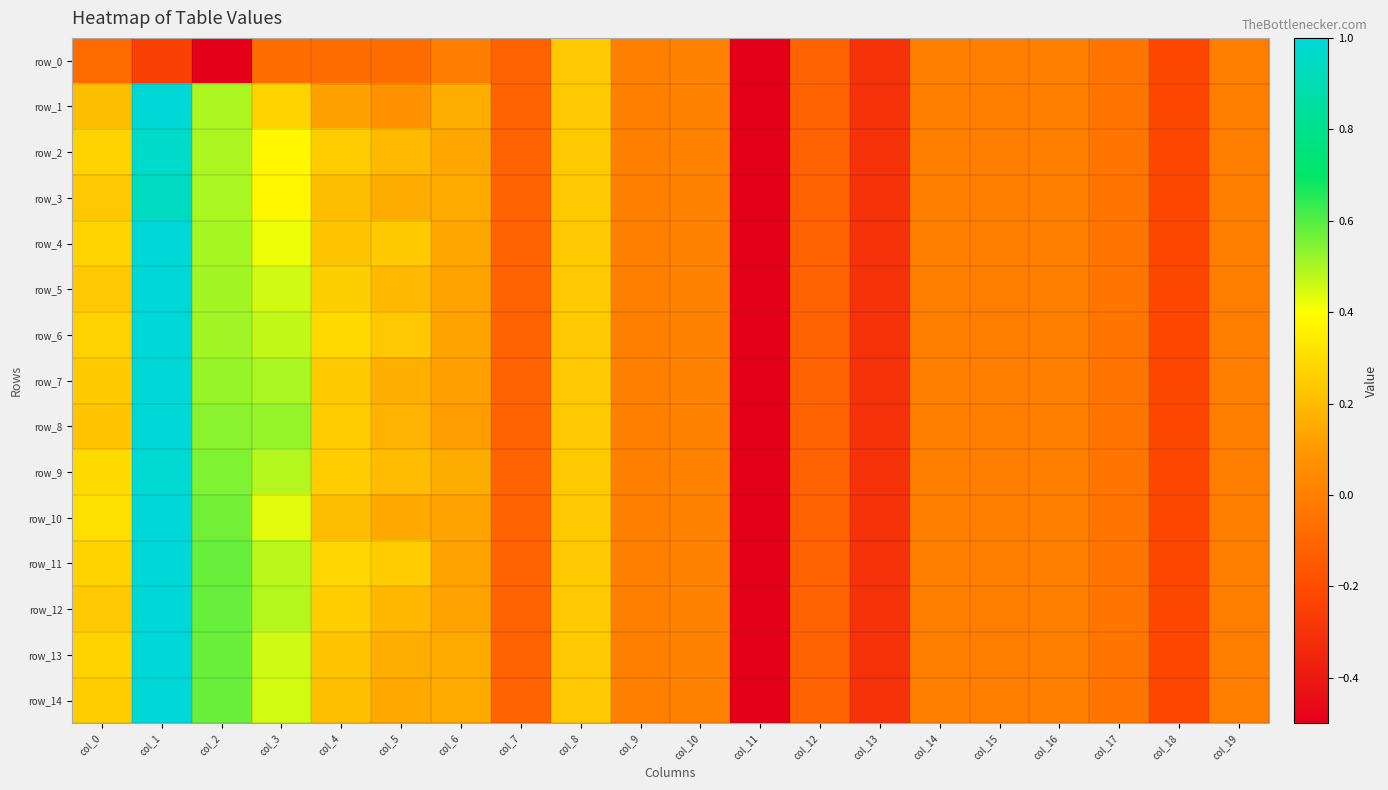

The row_4 series shows -0.0 at col_16. True or false?

False